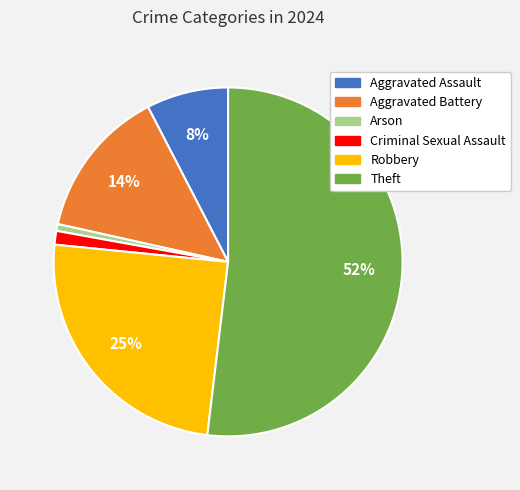

Count the number of slices in the pie.

6